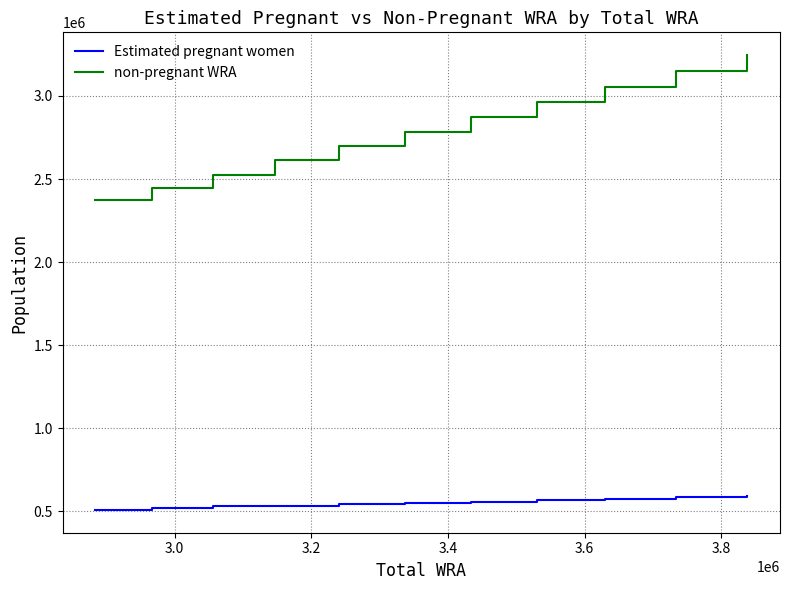

Which series has the largest total across all categories?

non-pregnant WRA